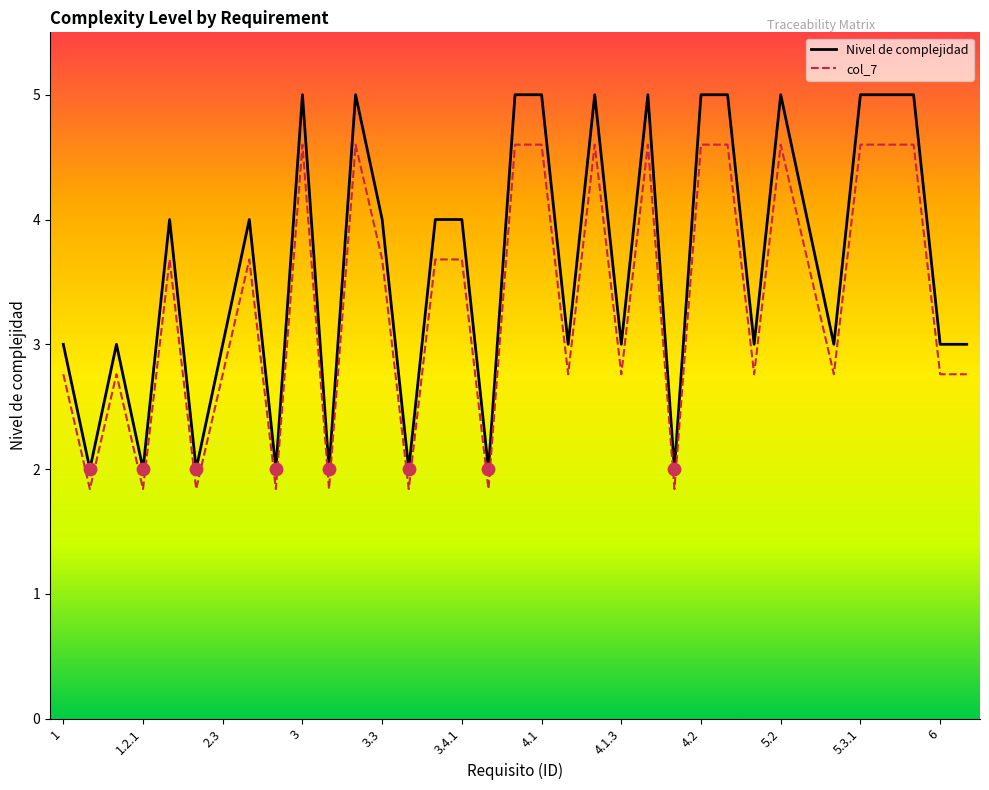

What is the total value across all series at 31?

9.6